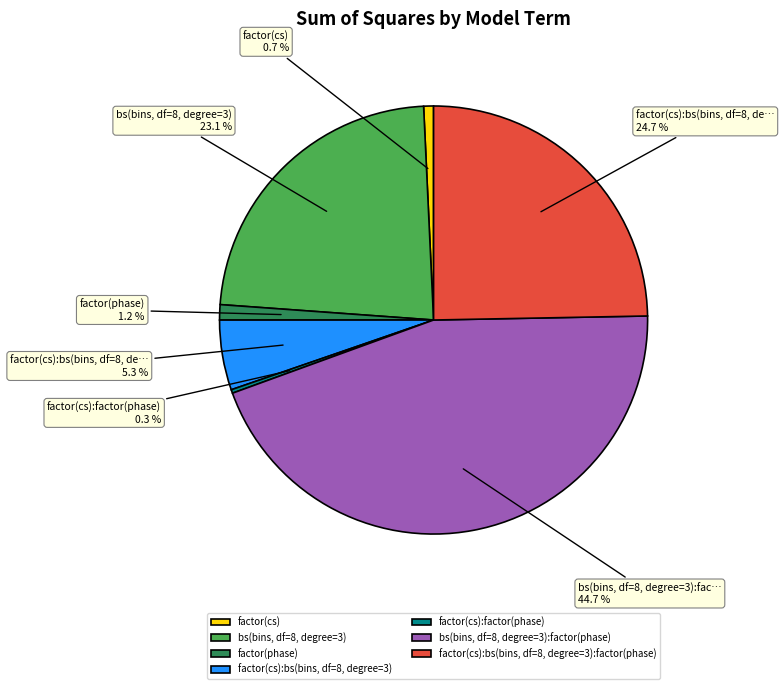

What percentage is the factor(phase) slice, to the nearest percent?

1%